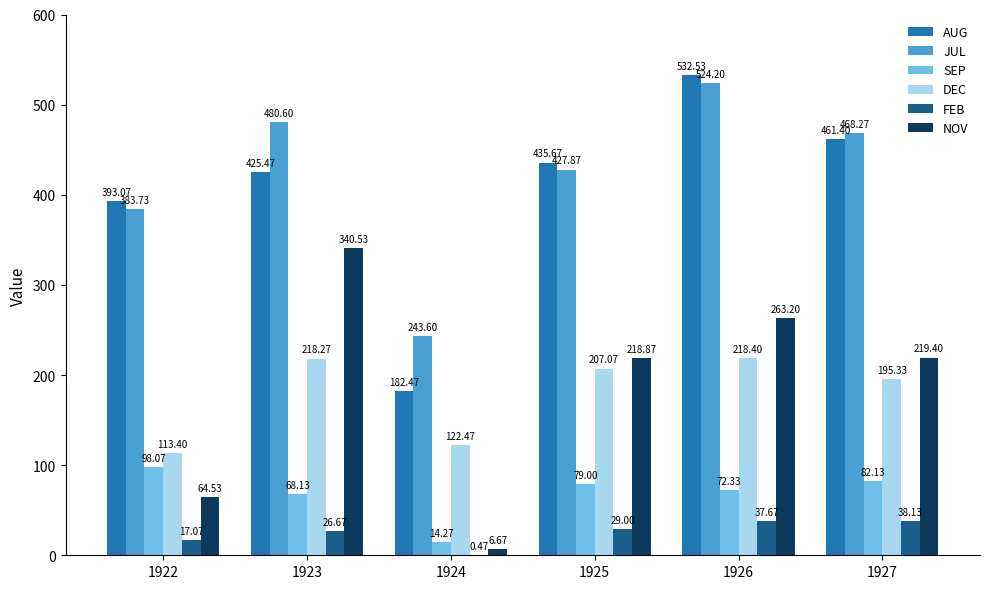

What is the greatest value displayed?

532.5